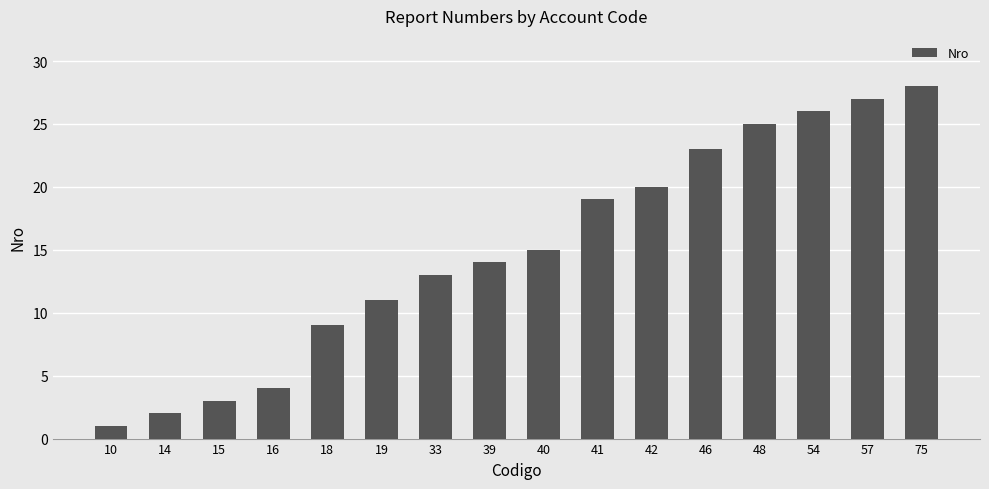

How many data points does each series have?

16